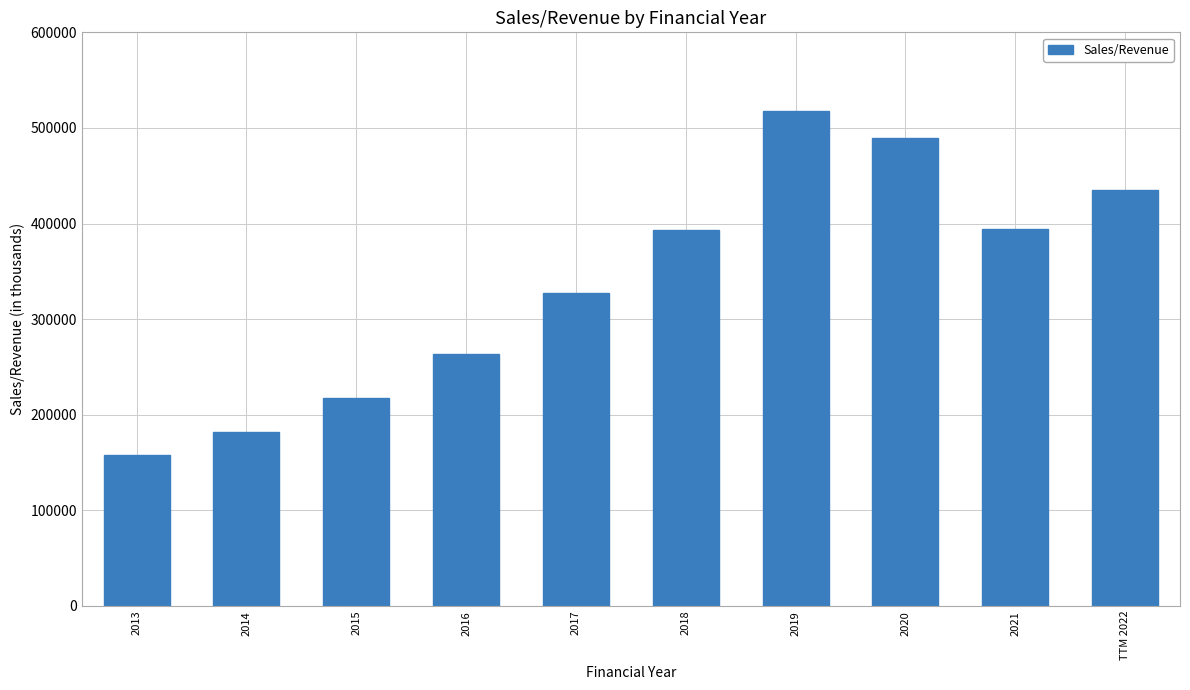

Is it true that the value at 2016 is 264031.4?

True